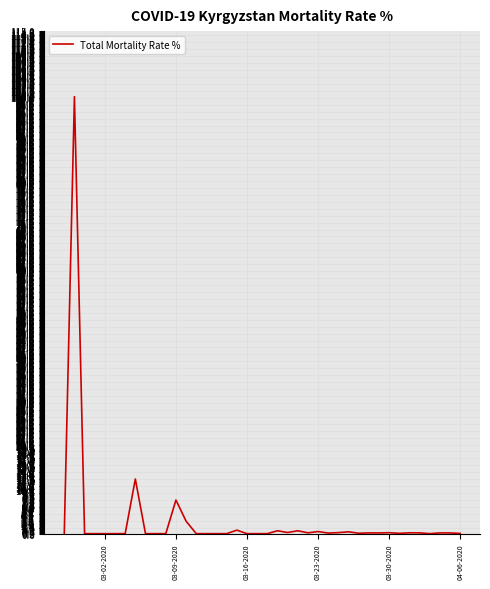

What is the difference between the maximum and minimum values?

100.0